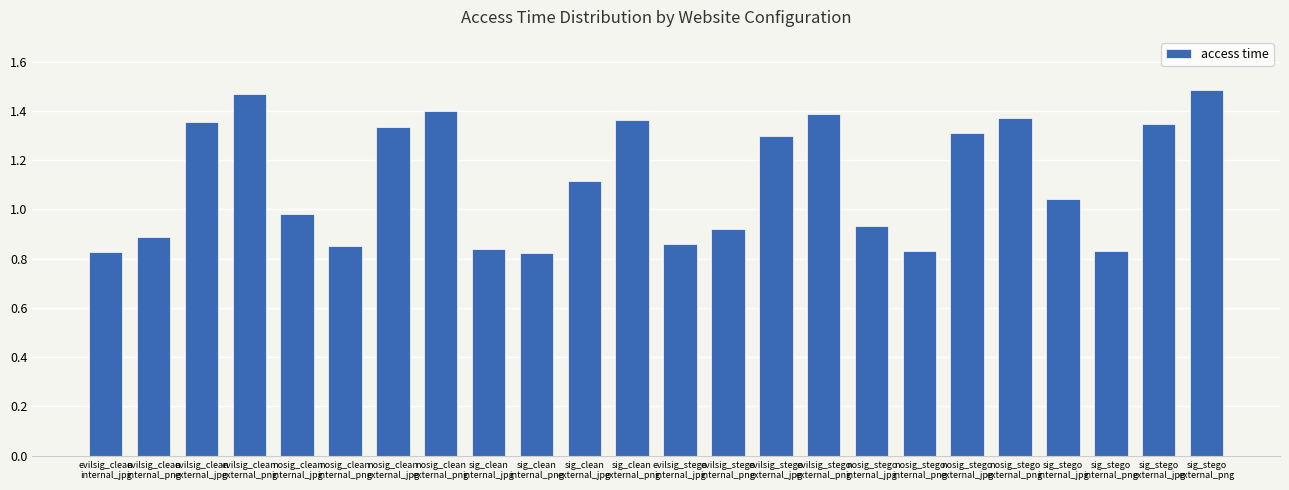

What is the difference between the maximum and minimum values?

0.7